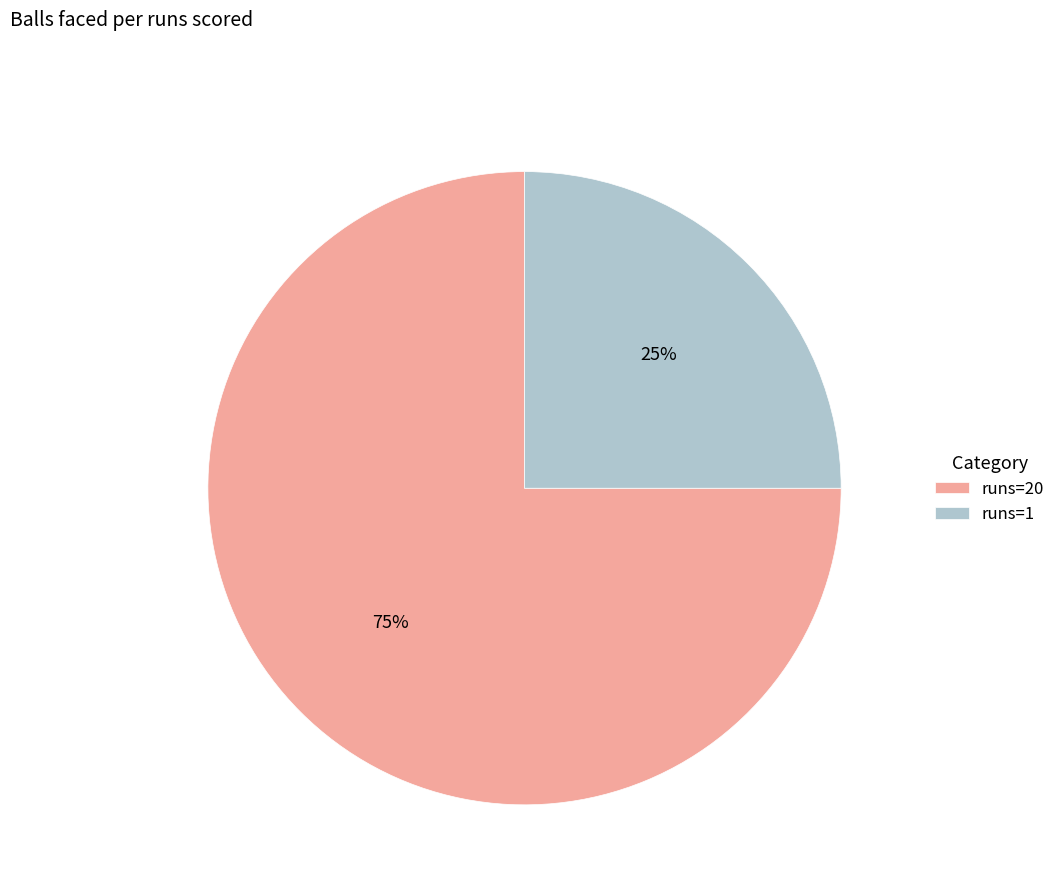

Which has a higher value, runs=1 or runs=20?

runs=20